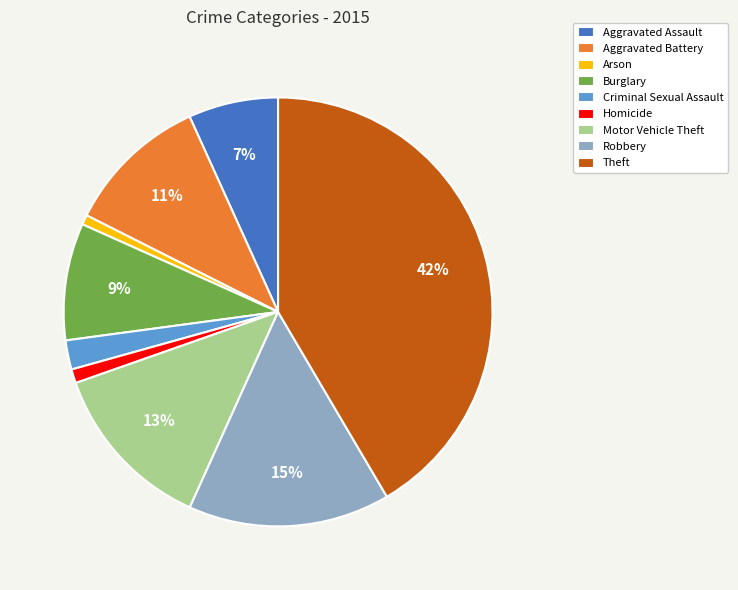

Which slice is the largest?

Theft